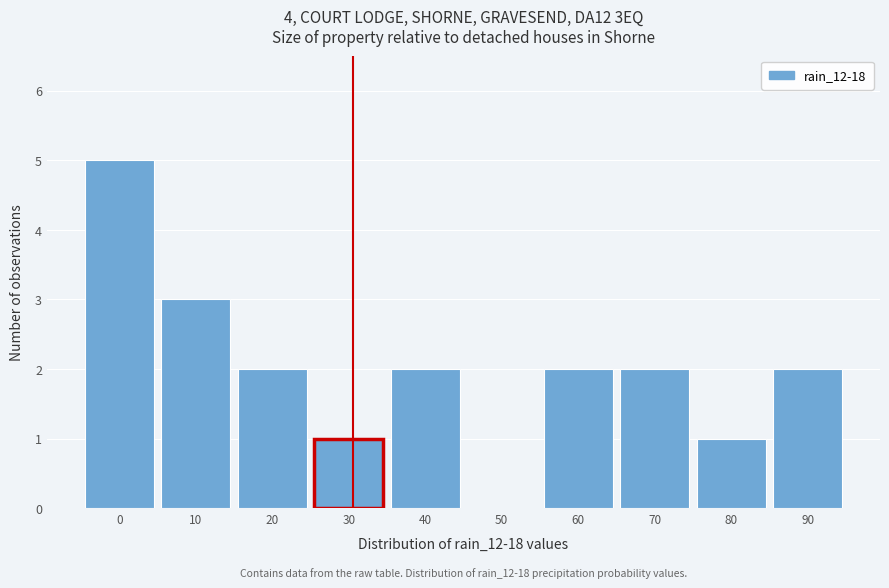

Reading left to right, extract all data points from this chart.

0=5	10=3	20=2	30=1	40=2	50=0	60=2	70=2	80=1	90=2